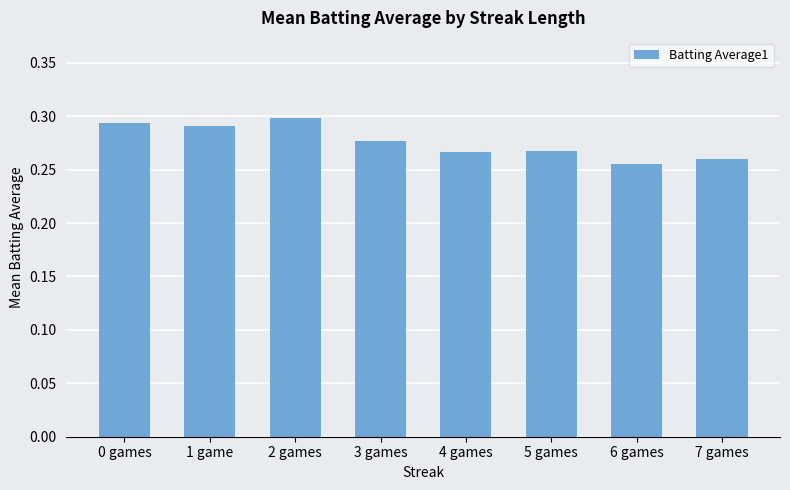

Which label corresponds to the smallest value in the chart?

6 games